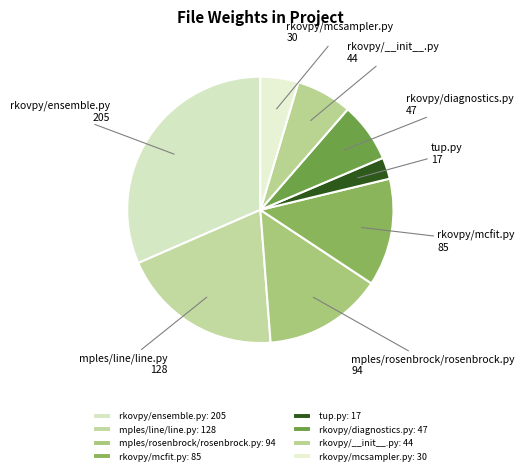

The tup.py slice represents 8% of the pie. True or false?

False